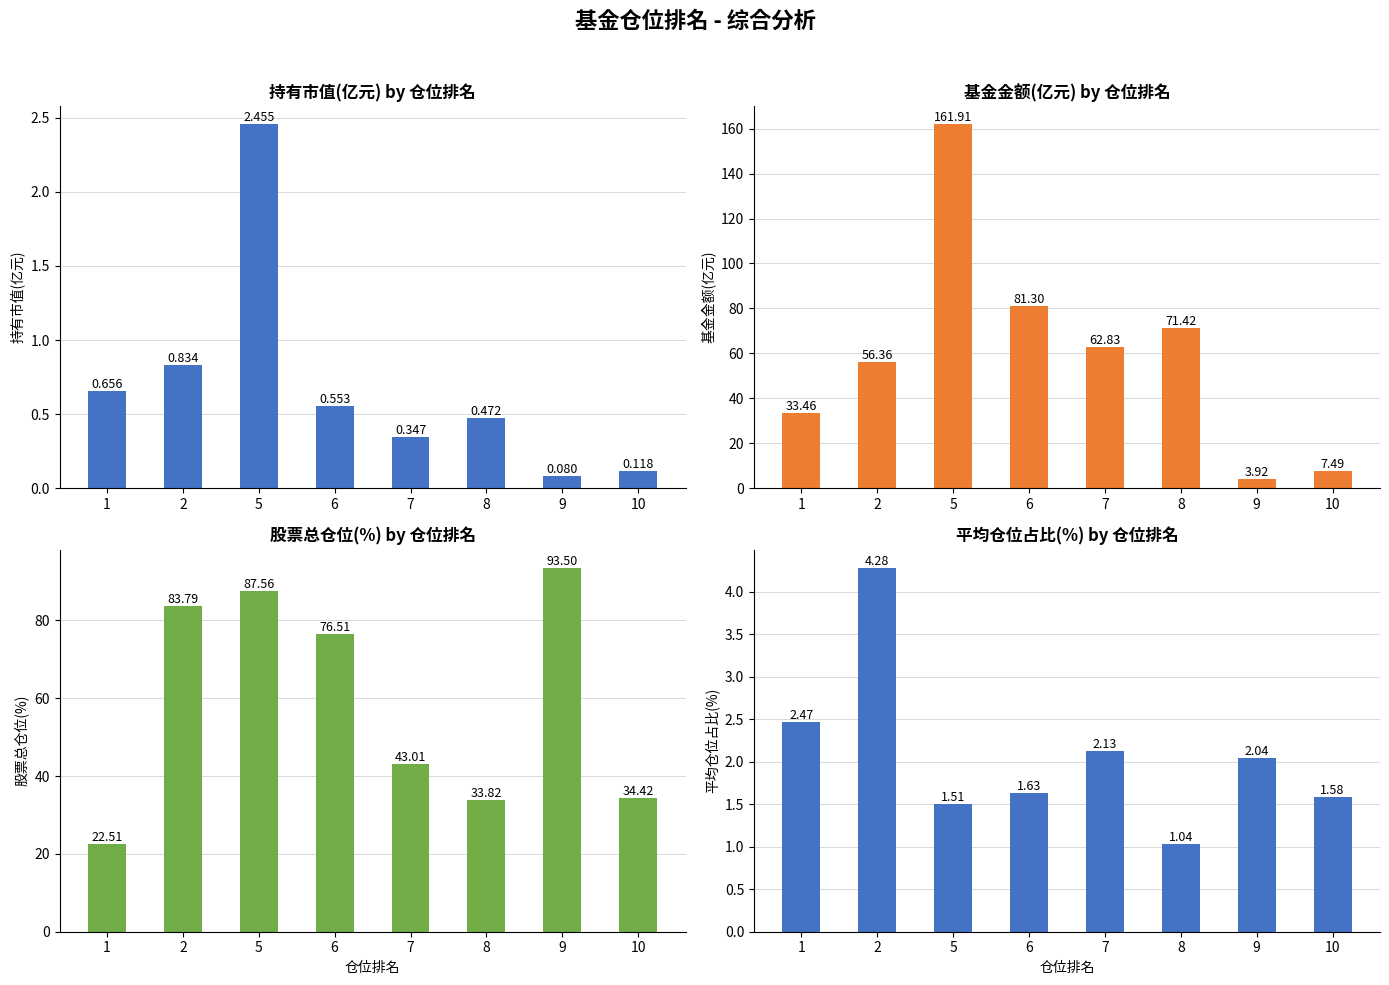

What value does the 仓位占比(%) series have at 8?

1.0